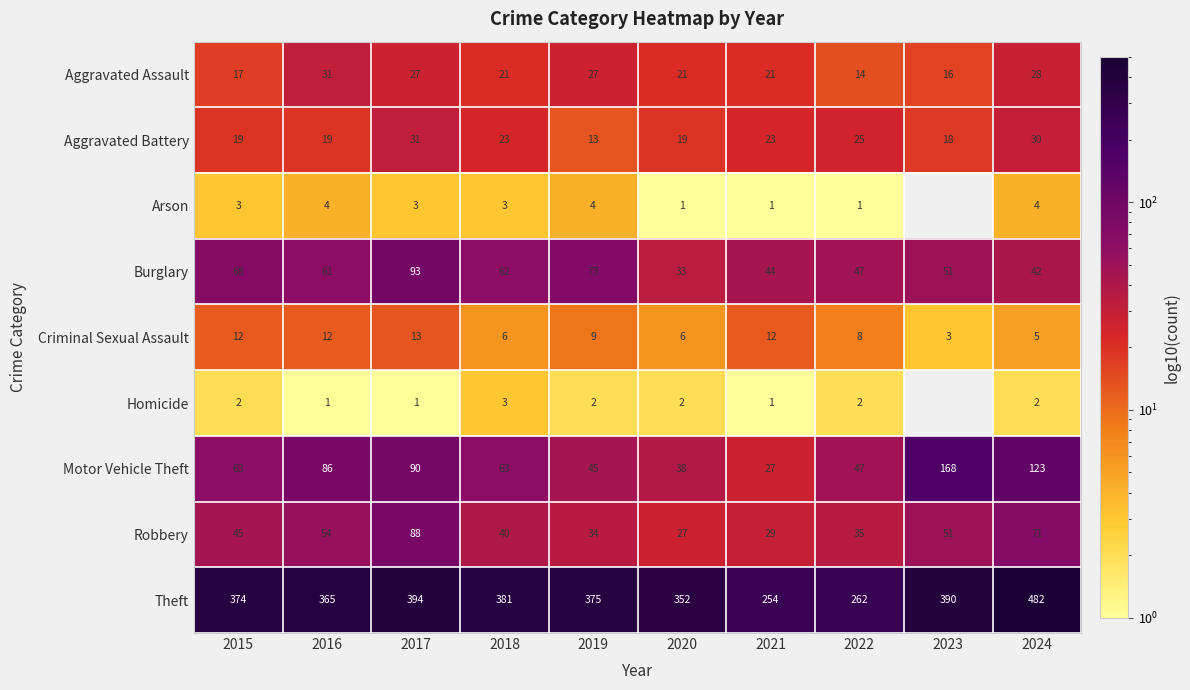

Is the value of Theft at 2024 greater than the value of Burglary at 2018?

Yes